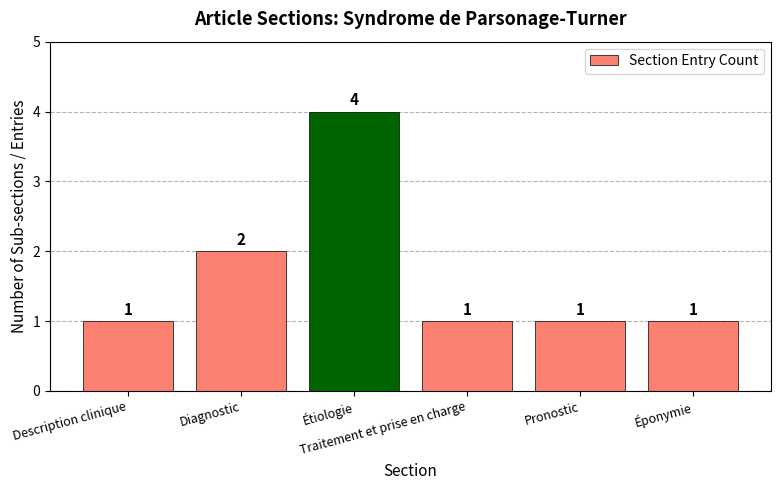

What is the difference between the maximum and second lowest values?

3